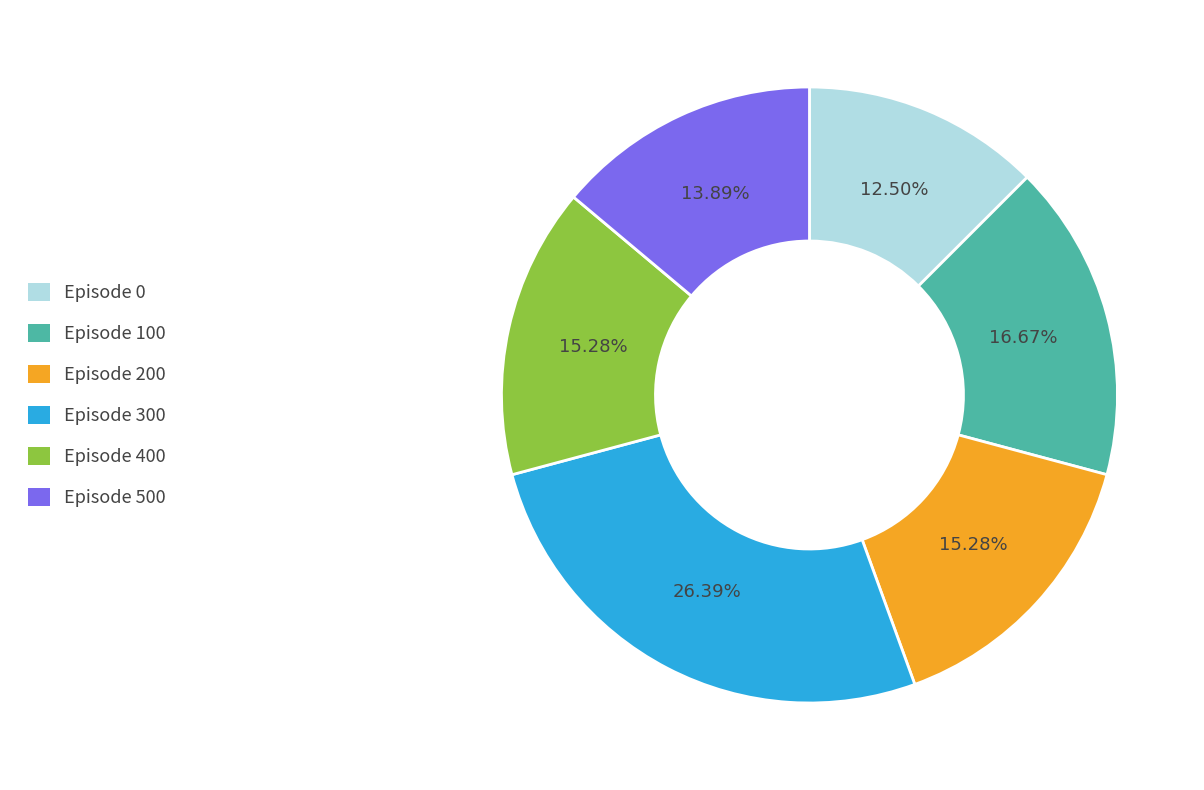

Which category has the smallest portion of the pie?

Episode 0